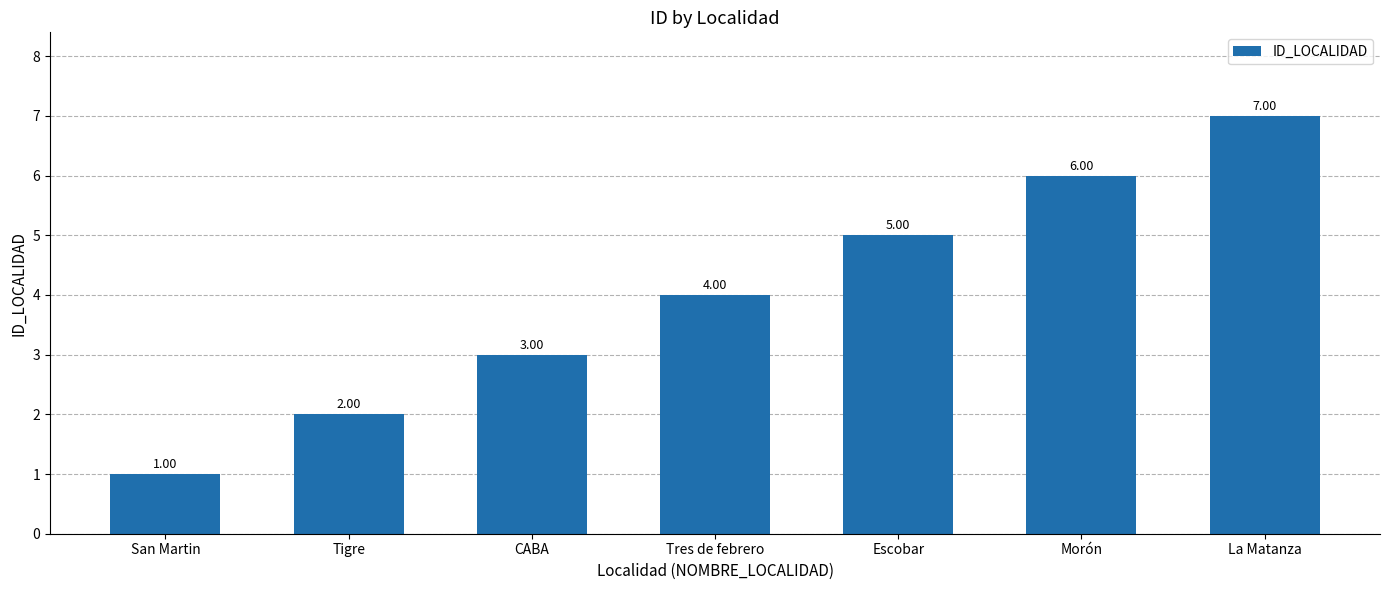

The value at CABA is 1. True or false?

False